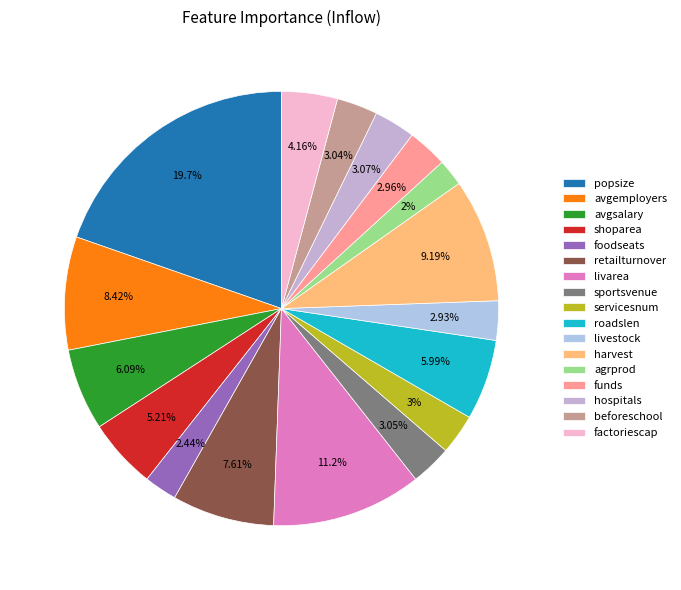

Count the number of slices in the pie.

17